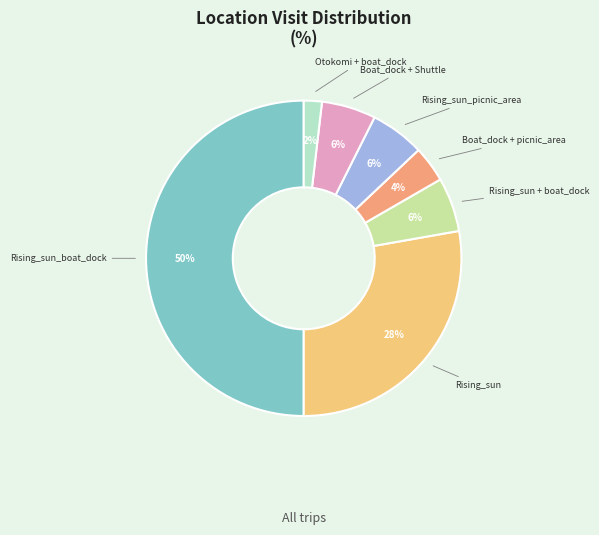

To the nearest percent, what is the average slice percentage?

14%